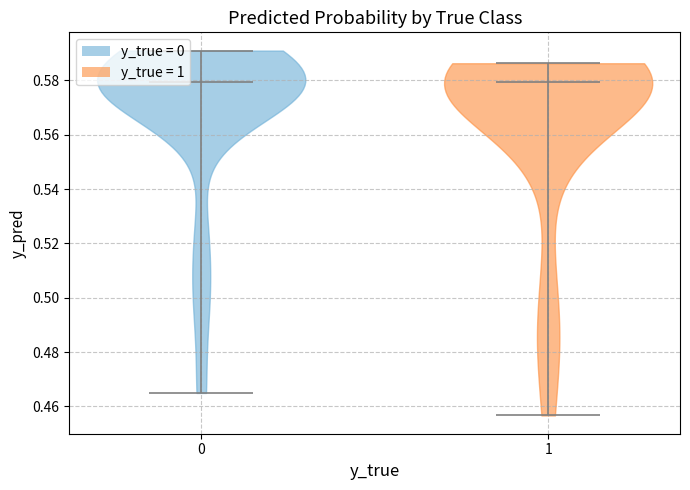

Reading left to right, read every violin against the y-axis: where its median line is, and the lowest and highest points it reaches. The values are not printed on the chart, so give them approximately, as read against the axis.

0: median line 0.580, lowest point 0.464, highest point 0.590
1: median line 0.580, lowest point 0.456, highest point 0.586